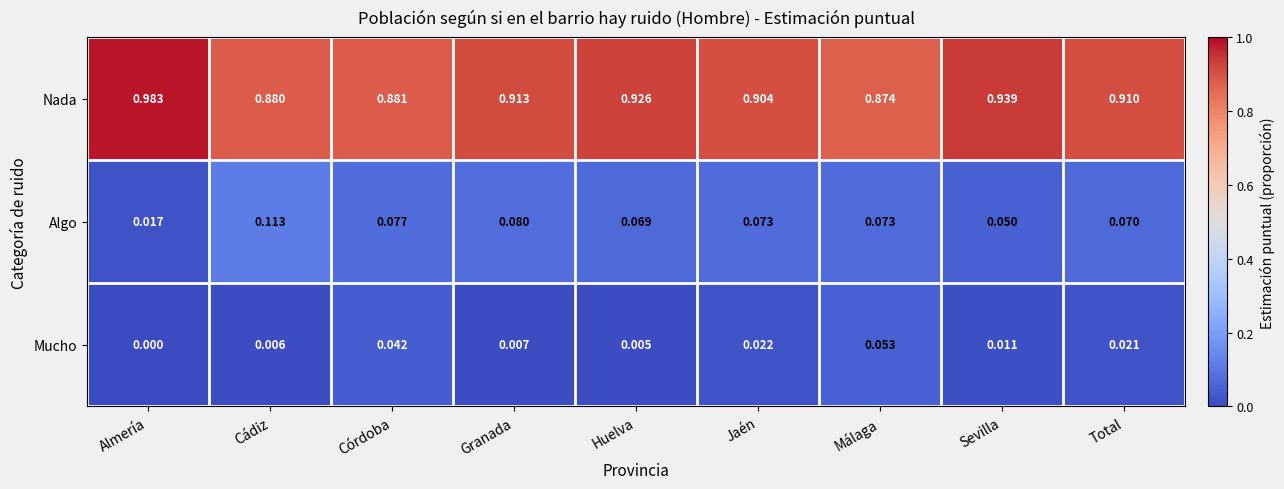

Where is Algo nearest to the value 0?

Almería